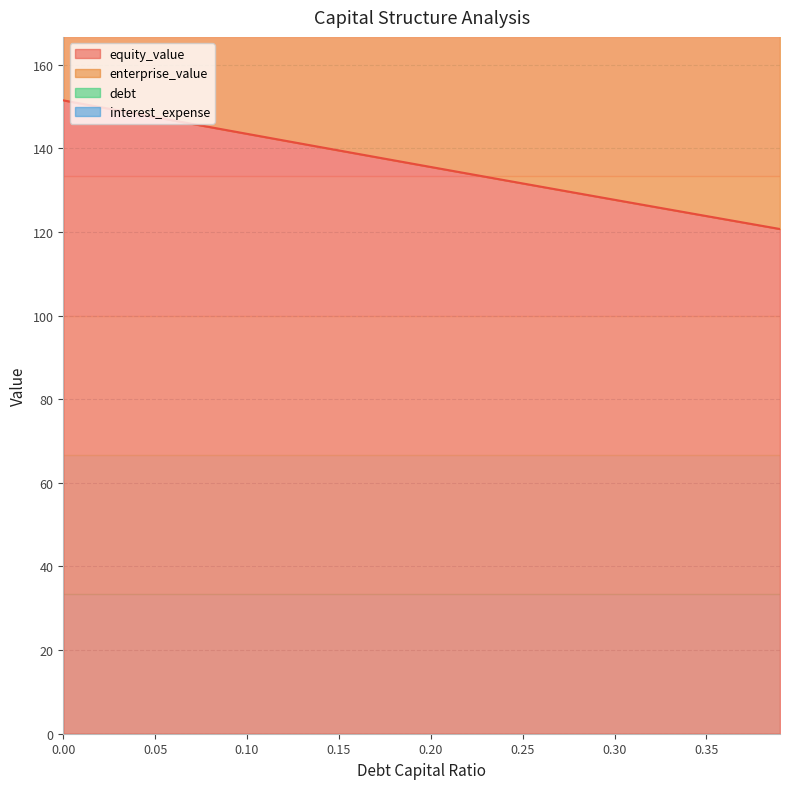

What is the maximum value for equity_value?

151.5